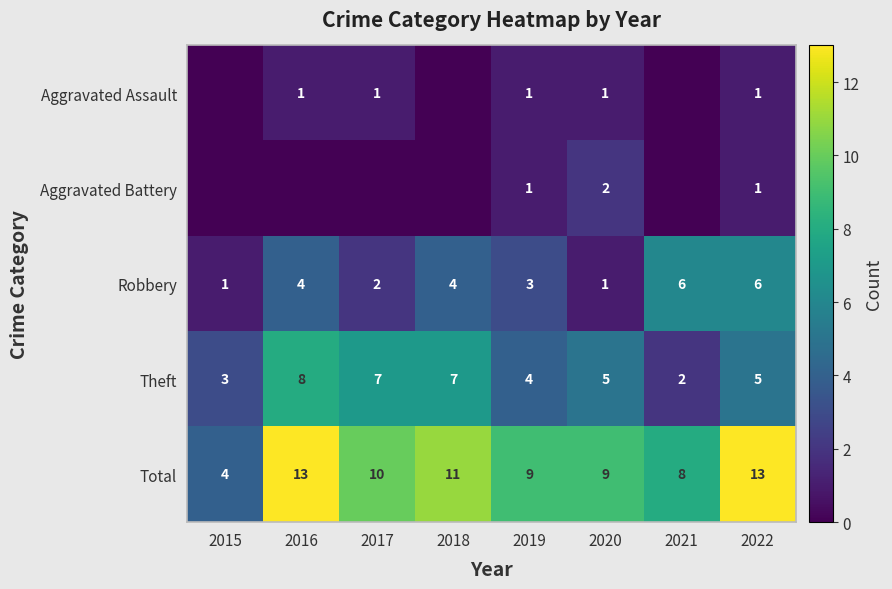

At which category is the sum across all series the highest?

2016